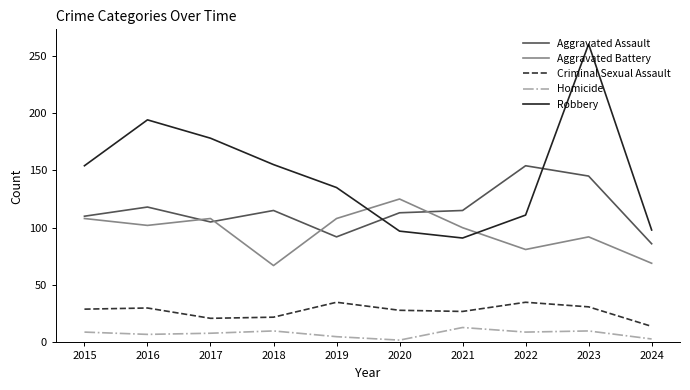

What are all the series names shown in the legend?

Aggravated Assault, Aggravated Battery, Criminal Sexual Assault, Homicide, Robbery